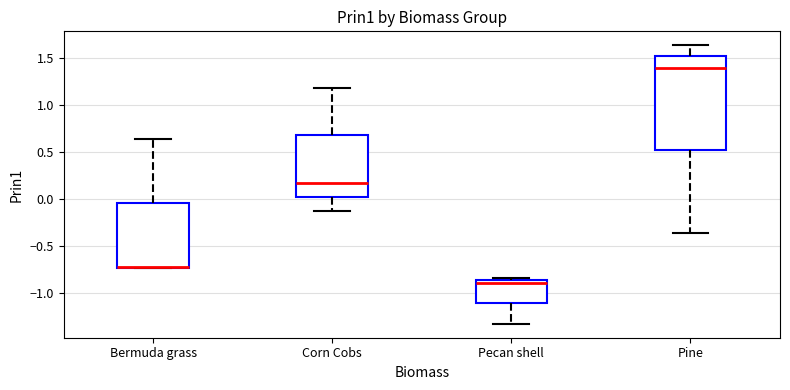

Where is the upper edge of the box for Corn Cobs on the y-axis? The values are not printed on the chart, so give them approximately, as read against the axis.

0.70